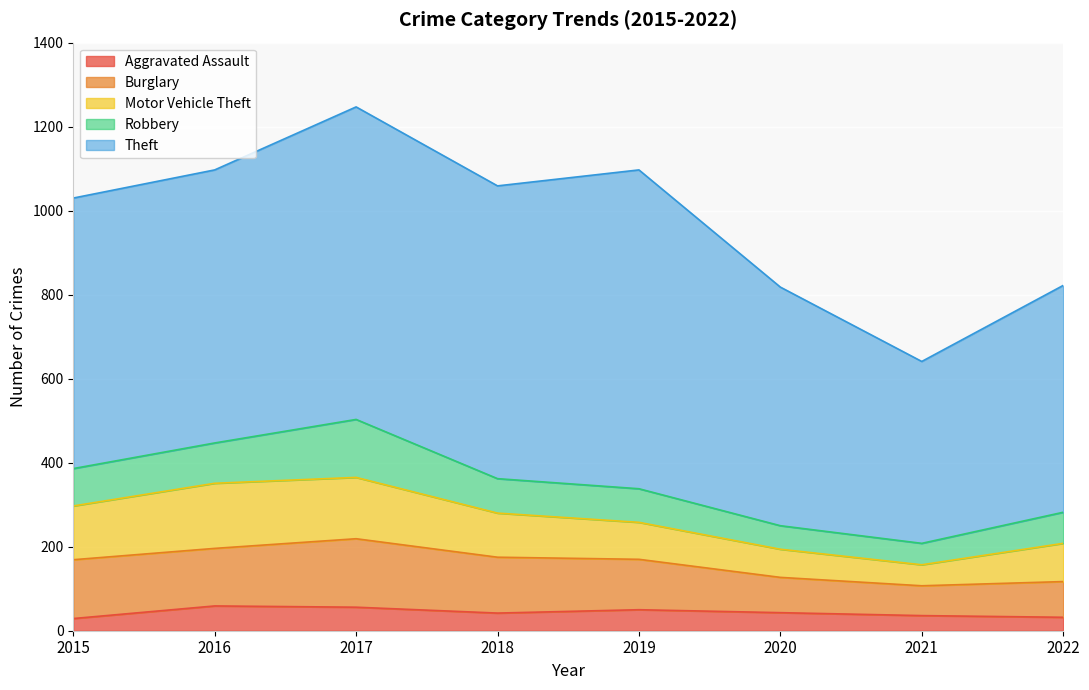

What is the total value across all series at 2021?

641